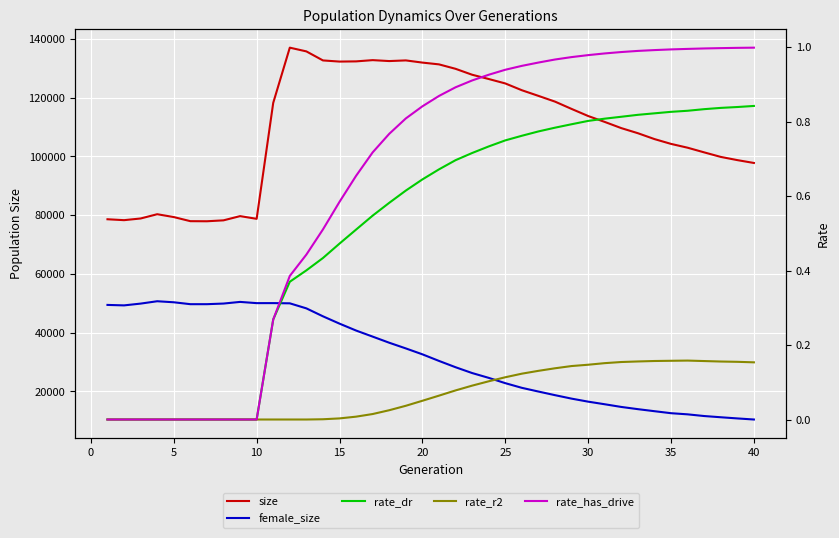

Which series has the widest spread of values?

size